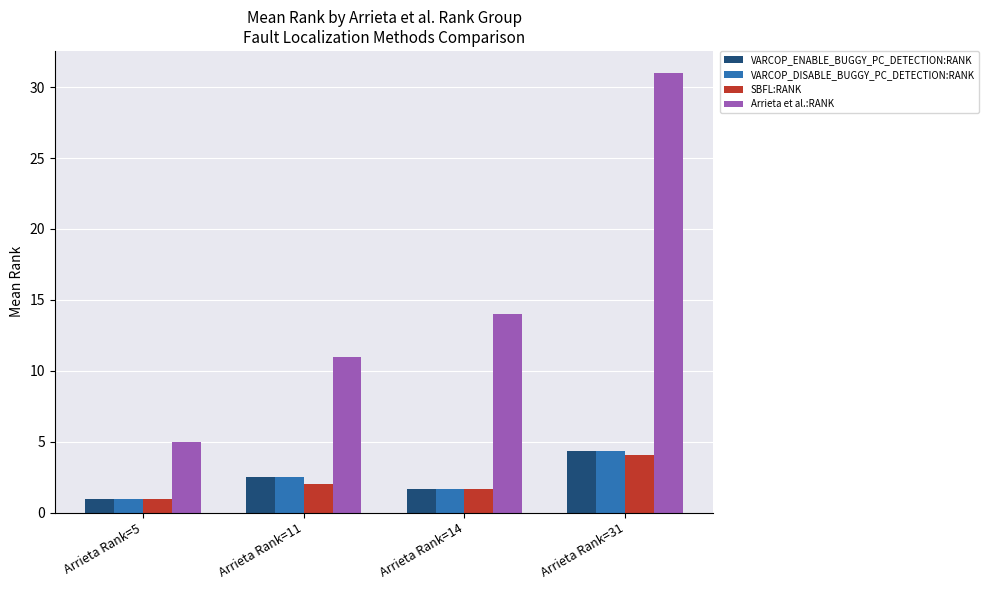

What is the difference between the Arrieta et al.:RANK values at Arrieta Rank=31 and Arrieta Rank=5?

26.0